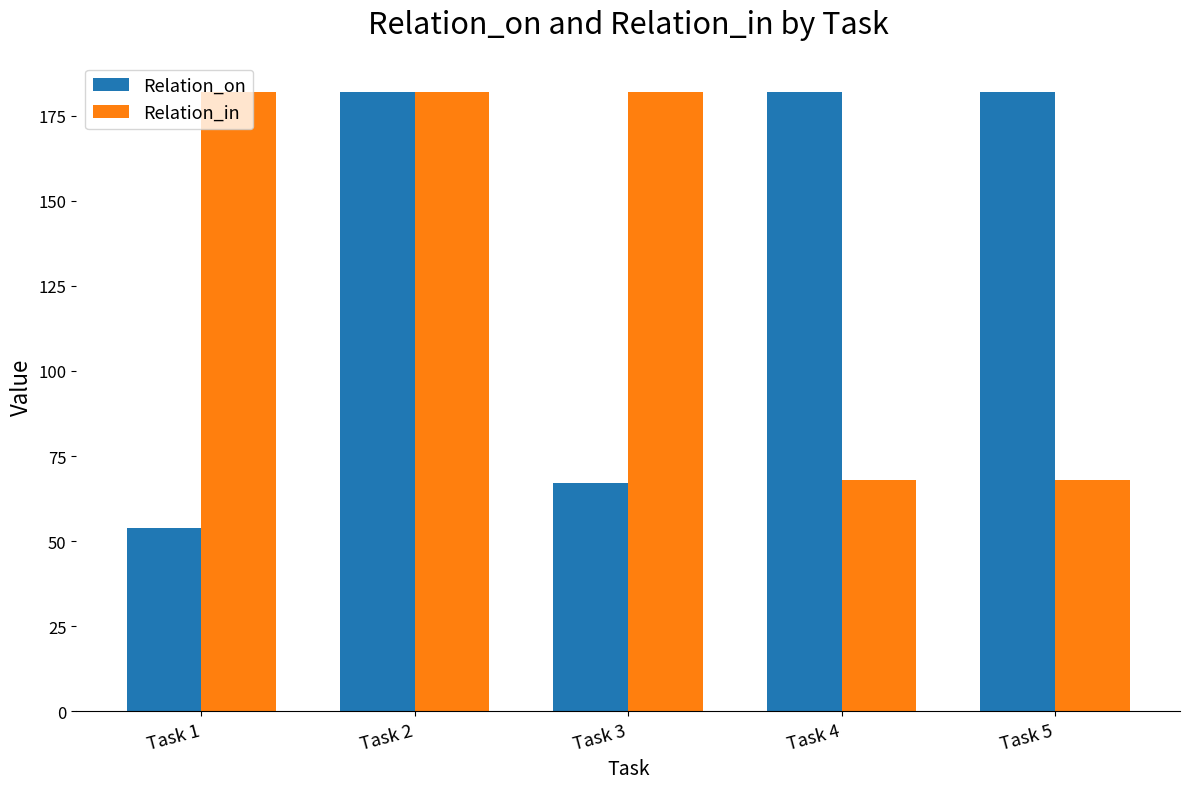

Reading left to right, extract all data points from this chart.

Relation_on: Task 1=54	Task 2=182	Task 3=67	Task 4=182	Task 5=182
Relation_in: Task 1=182	Task 2=182	Task 3=182	Task 4=68	Task 5=68